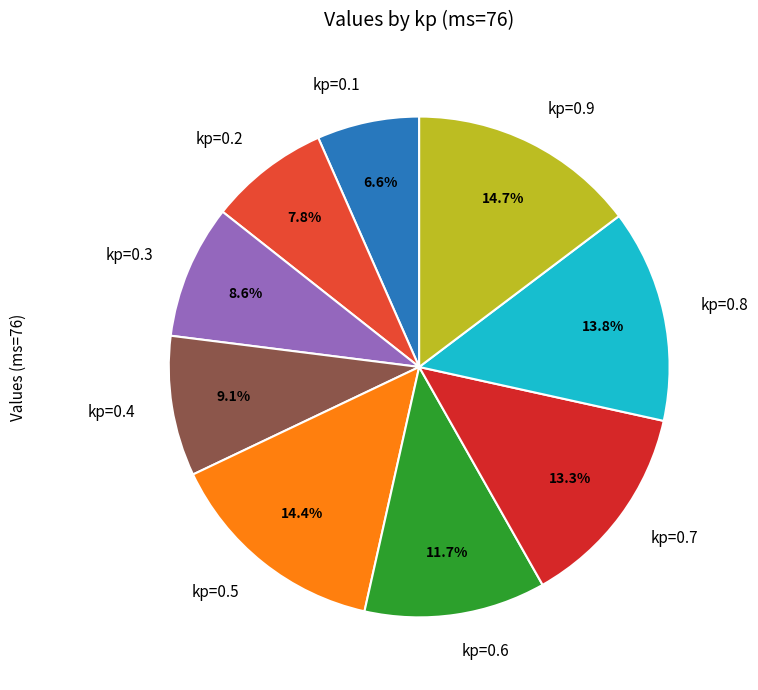

How much of the chart is everything except kp=0.6?

88.3%